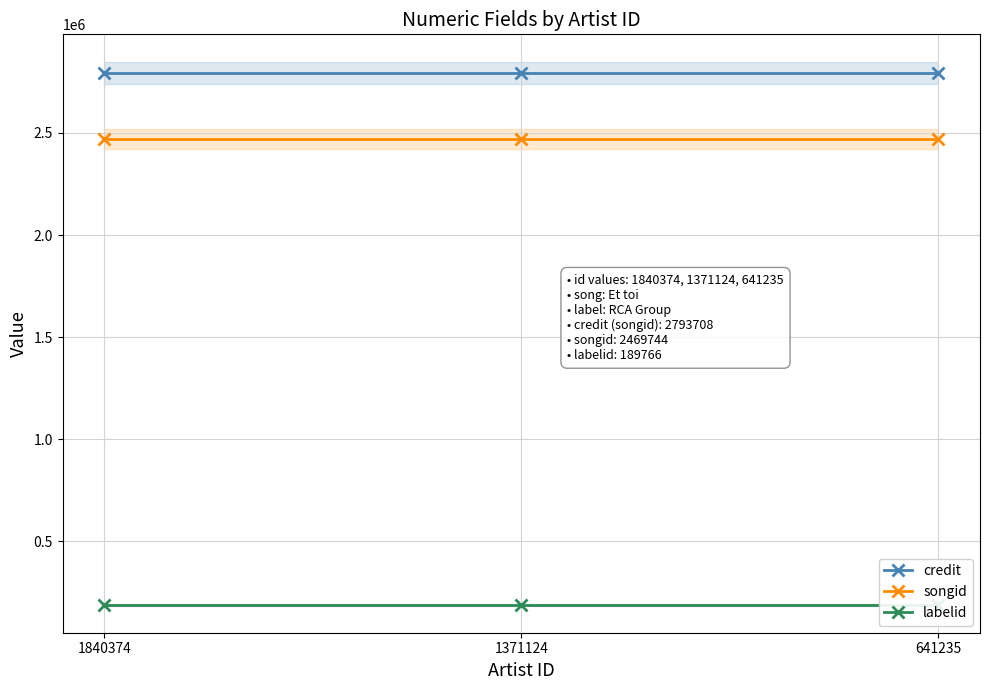

What is the average value of the credit series?

2793708